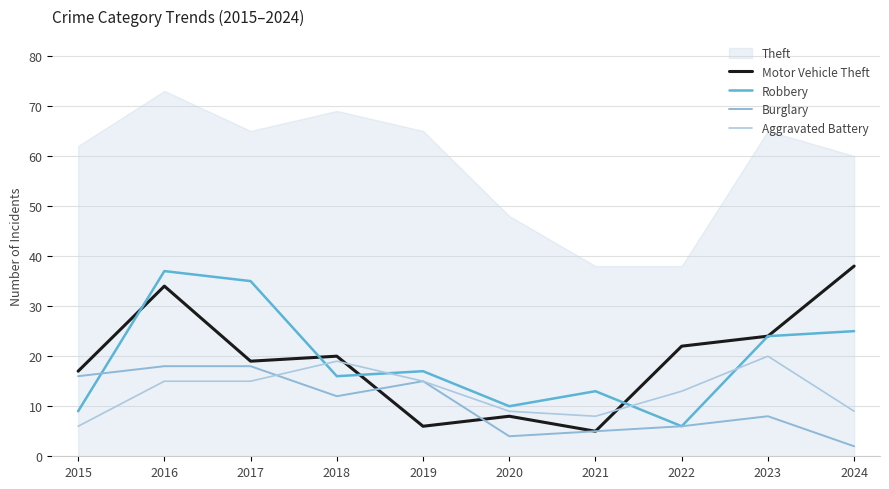

Rank the series by their maximum value, from lowest to highest.

Burglary, Aggravated Battery, Robbery, Motor Vehicle Theft, Theft